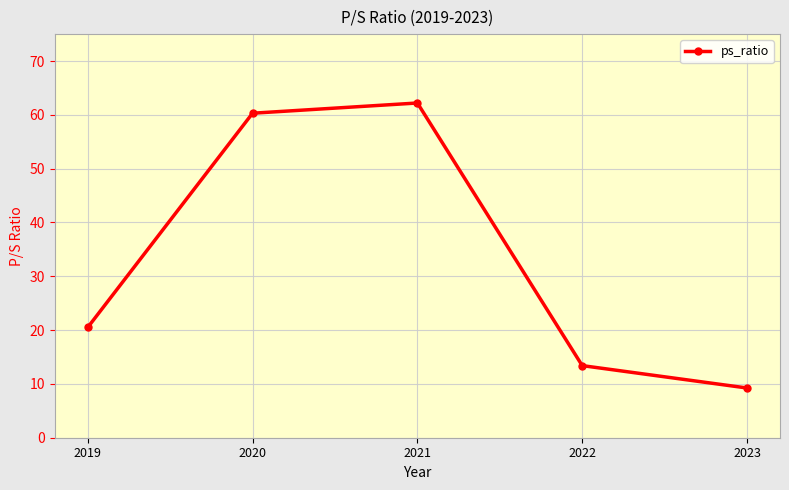

Does the chart have visible grid lines?

Yes